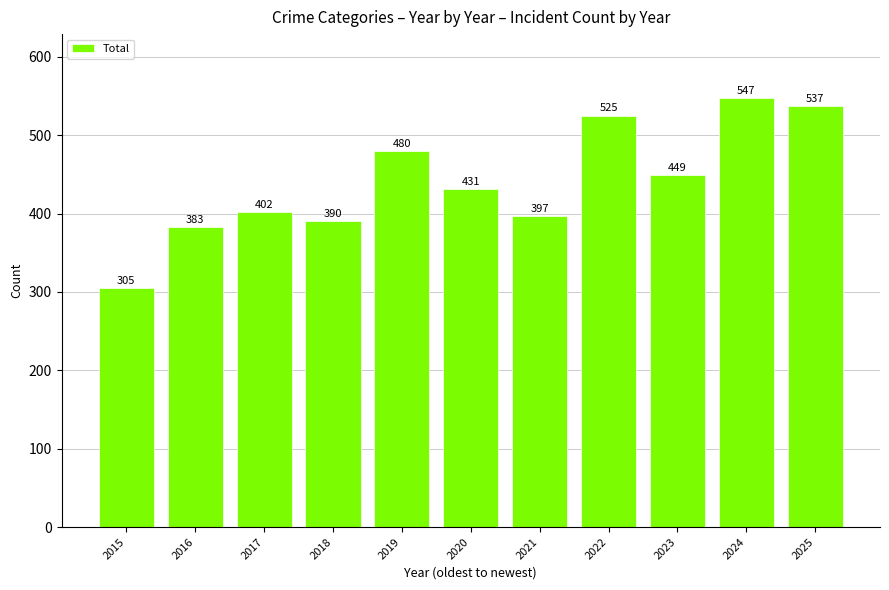

Rank the categories by value from lowest to highest.

2015, 2016, 2018, 2021, 2017, 2020, 2023, 2019, 2022, 2025, 2024